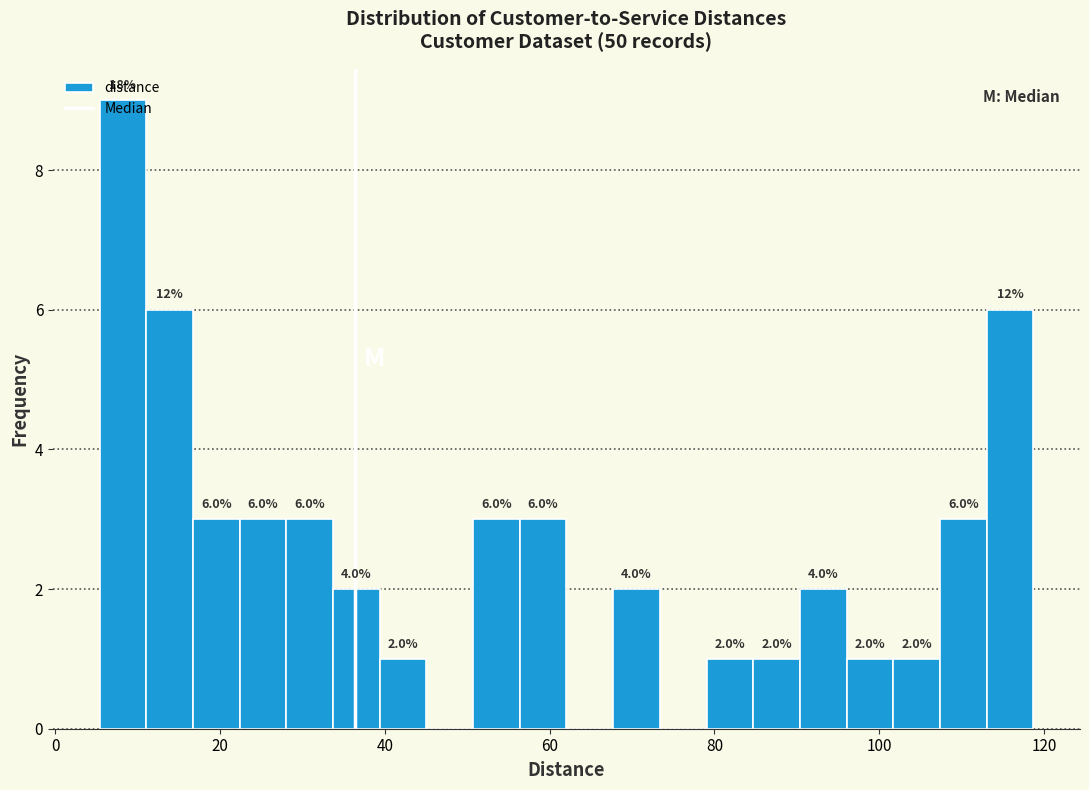

Around what value on the x-axis is the tallest bar? Give the approximate position of its centre, as read against the axis.

8